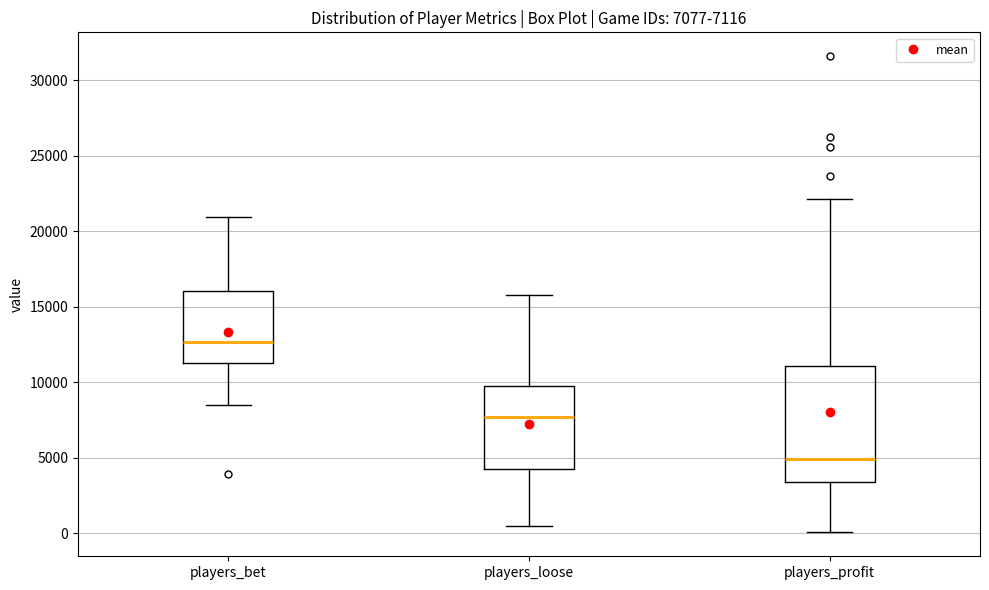

Comparing the boxes themselves (not the whiskers), which one is the tallest?

players_profit